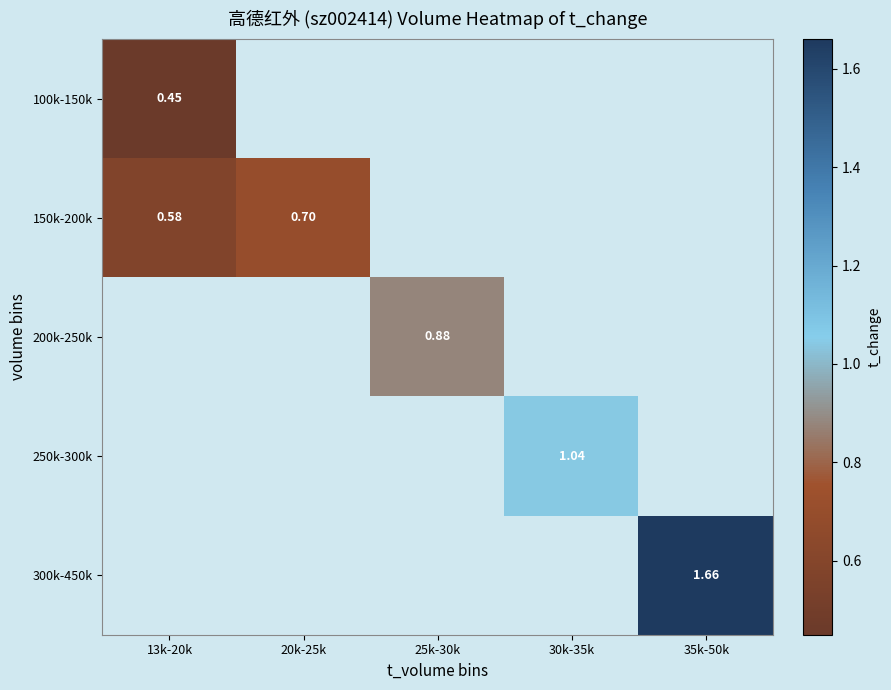

What is the maximum value shown in the chart?

1.7